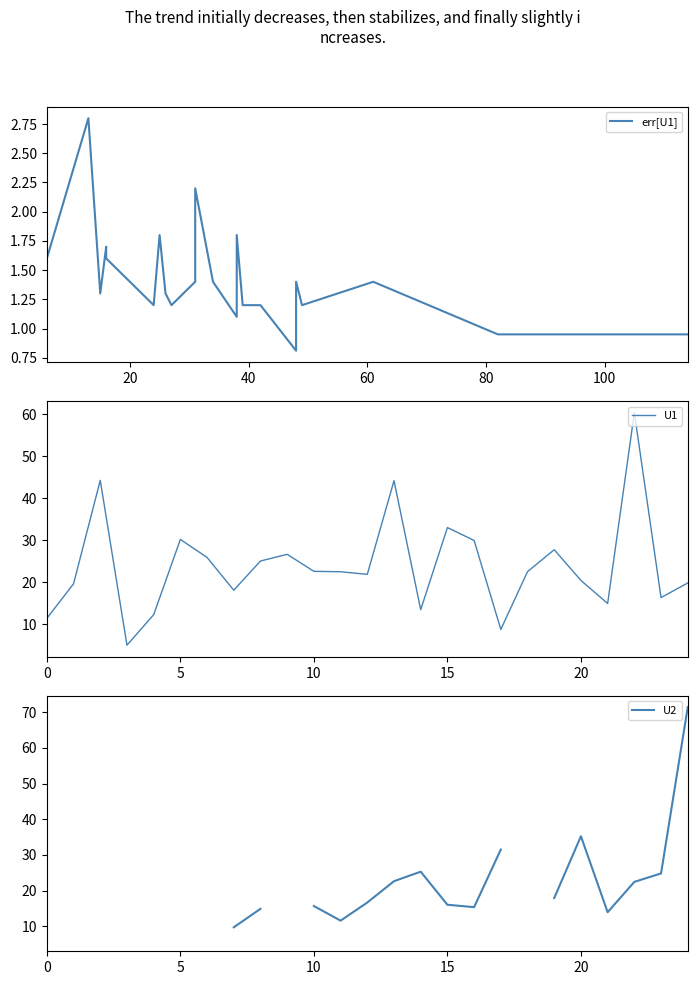

The U1 series shows 47.5 at 5. True or false?

False